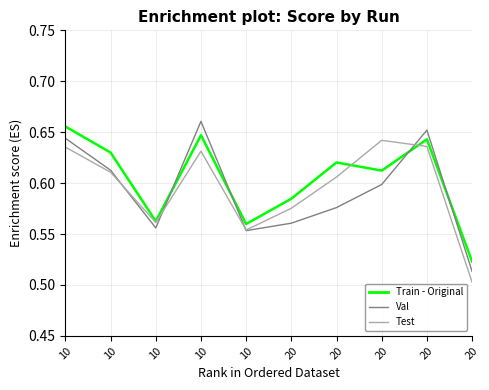

How many lines are shown in the chart?

3